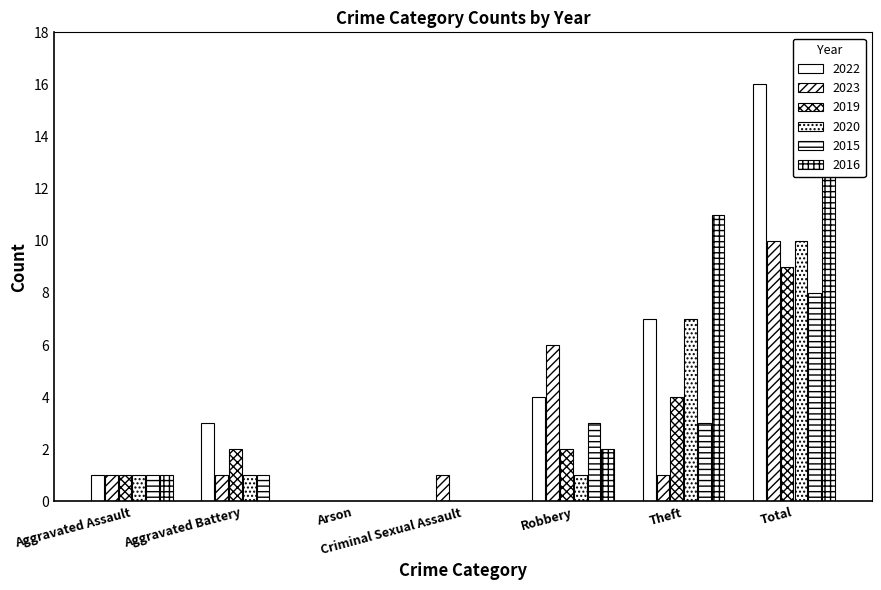

How many bars are there in total?

42